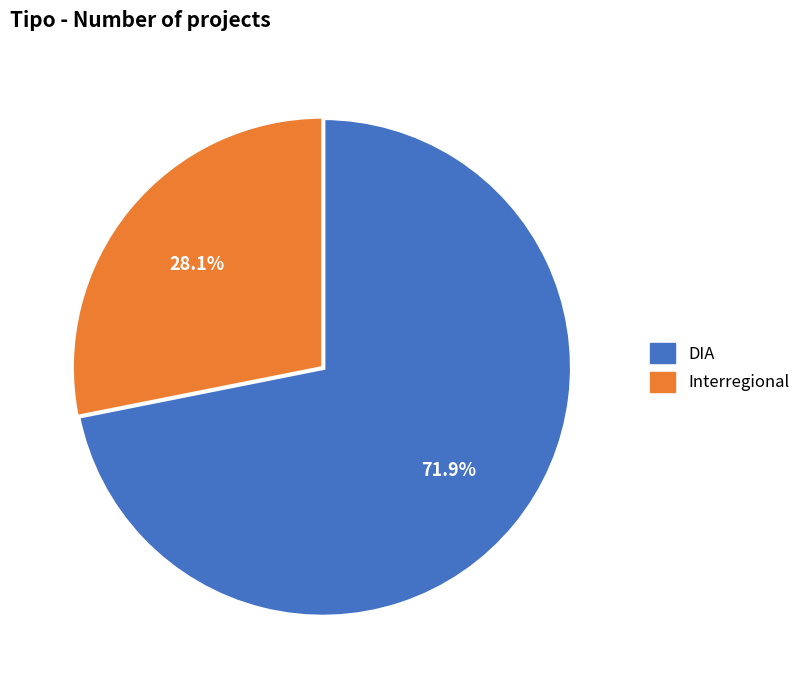

Combined, what portion of the pie is DIA and Interregional?

100.0%